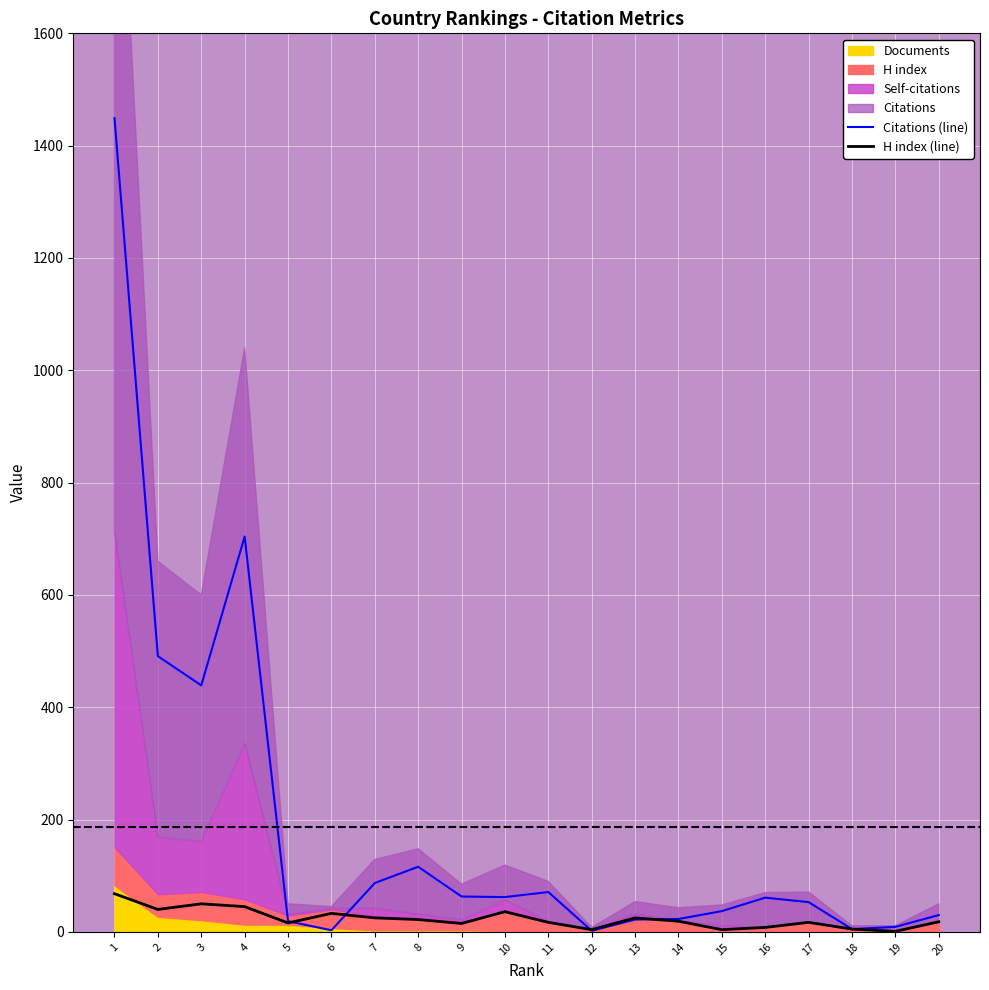

How many intersections are there between H index (line) and Citations (line)?

4